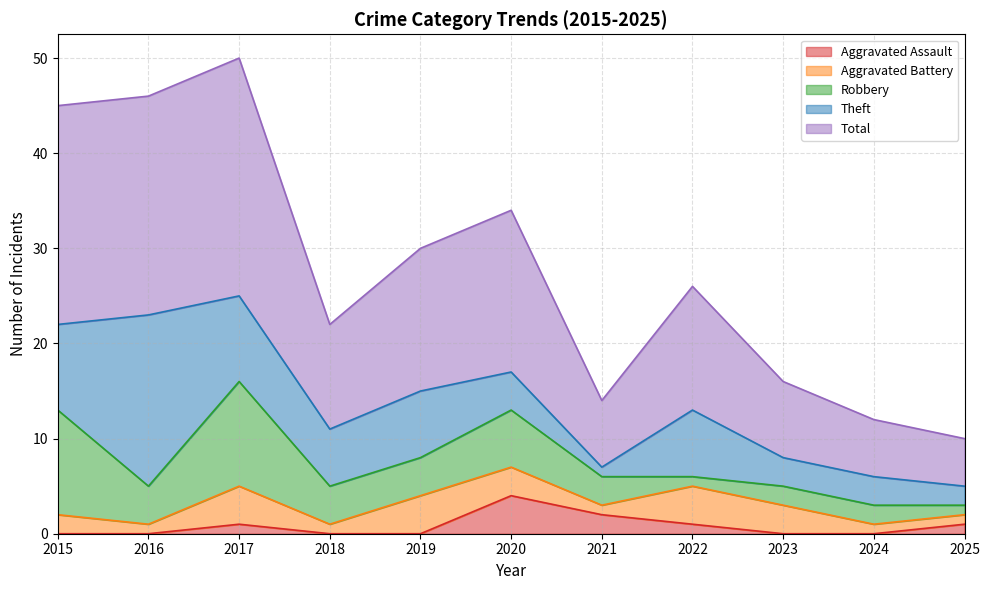

What is the maximum value shown in the chart?

25